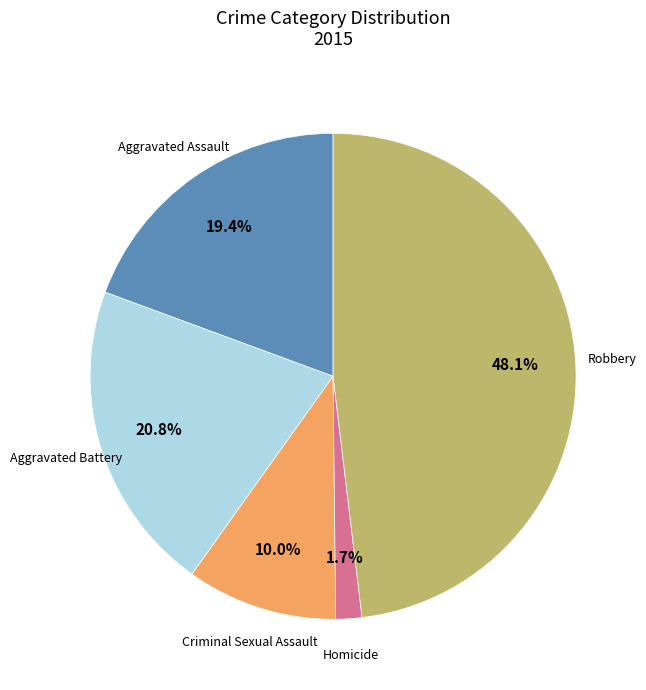

Does any single category account for the majority?

No